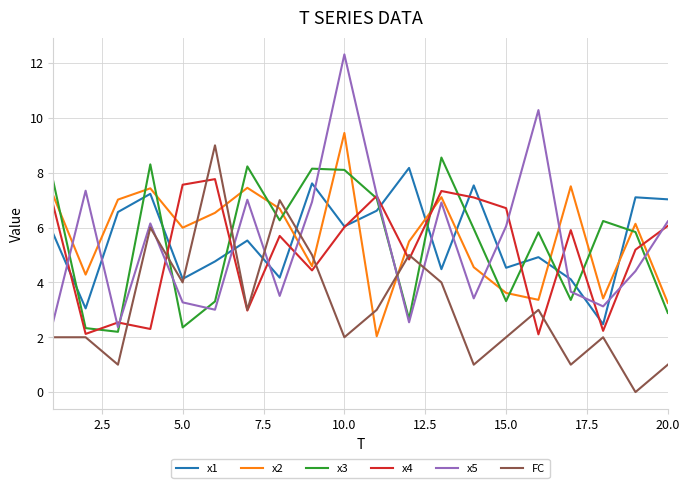

Which series has the largest range (max minus min)?

x5